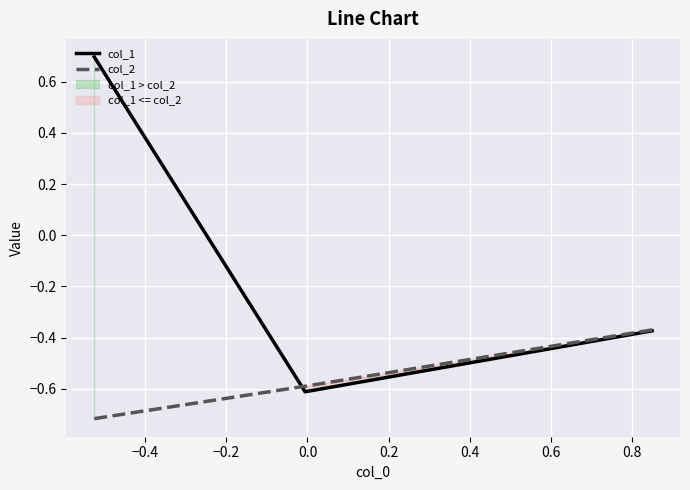

True or false: col_2 has a value of -0.8 at −0.4.

False